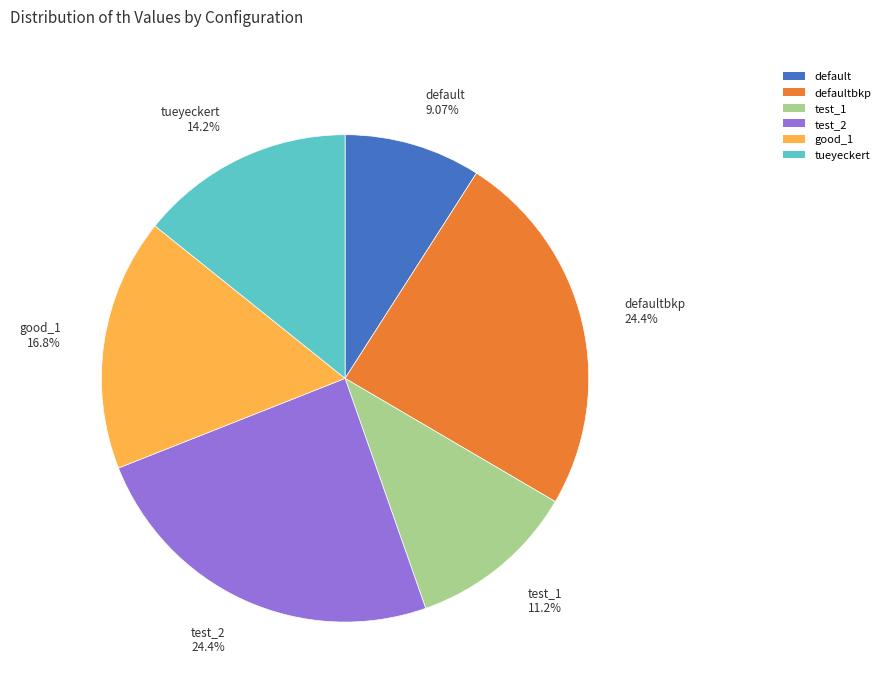

Which slice is the smallest?

default 9.07%